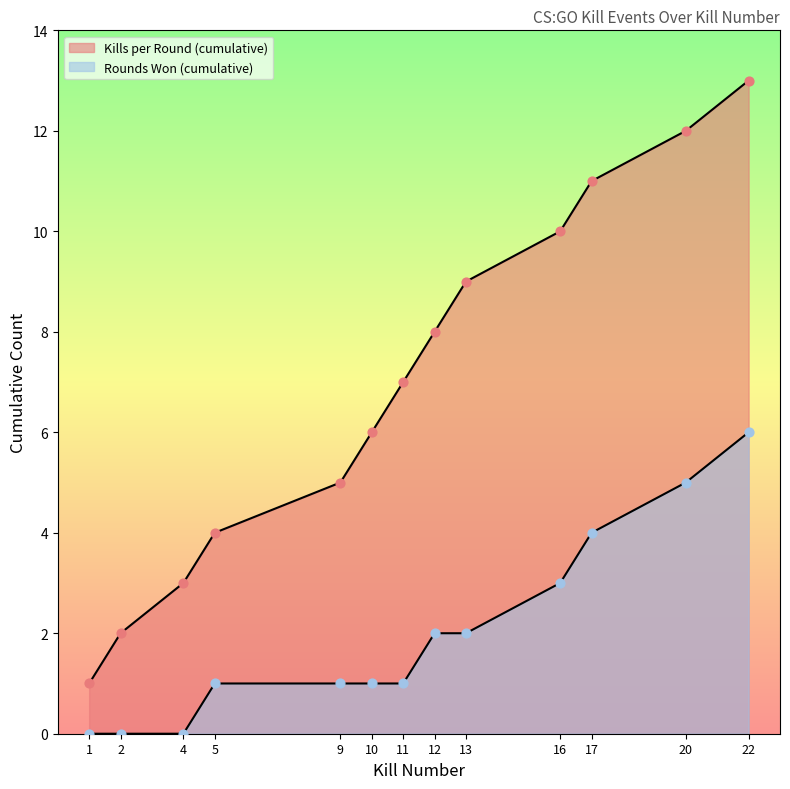

Is the value of Kills per Round (cumulative) at 10 greater than the value of Round Won (cumulative yes) at 10?

Yes